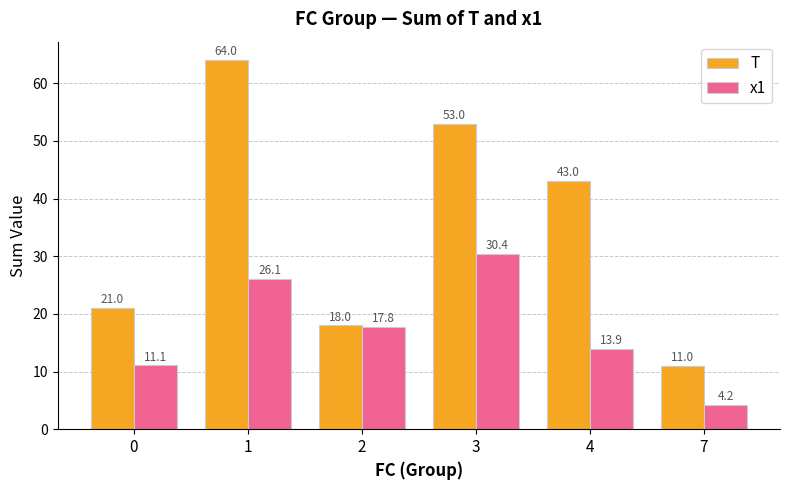

Which series has the largest total across all categories?

T